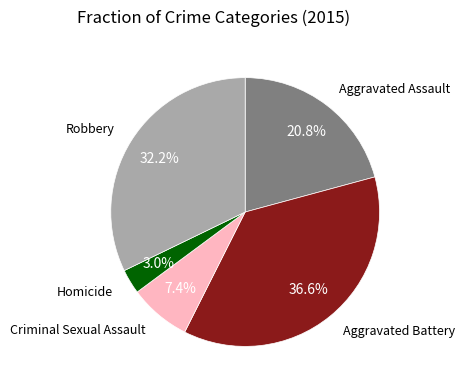

Count the number of slices in the pie.

5